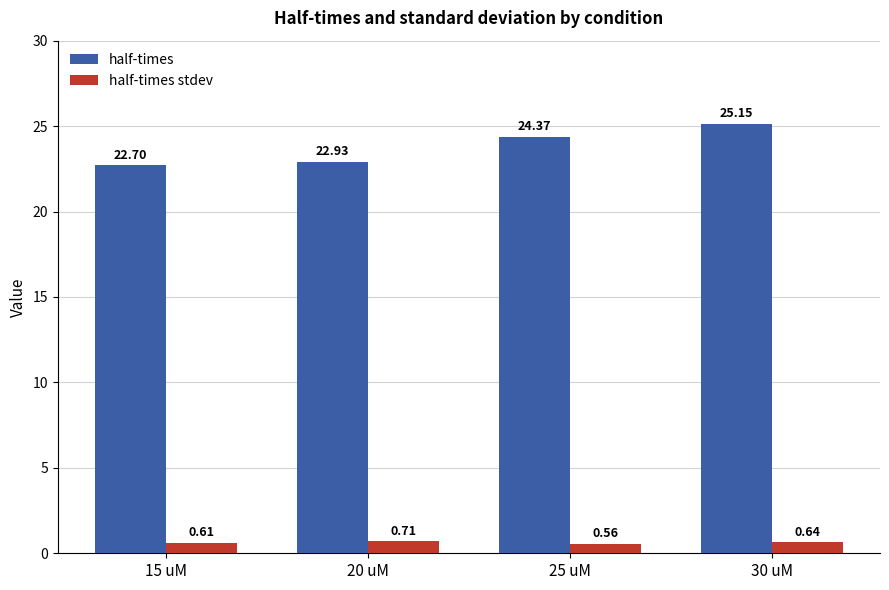

Count the number of categories in the chart.

4